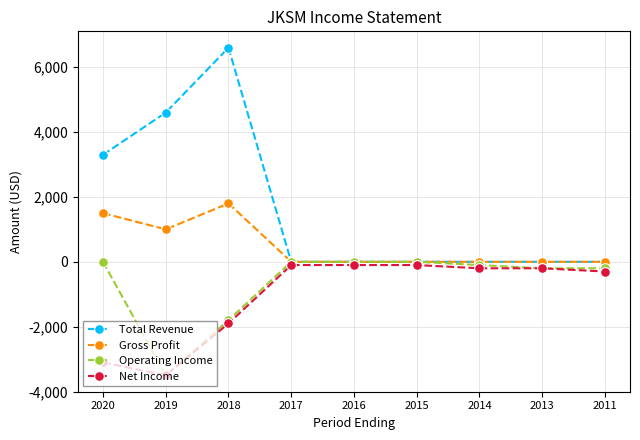

Reading left to right, transcribe all the data shown in this chart.

Total Revenue: 2020=3300	2019=4600	2018=6600	2017=0	2016=0	2015=0	2014=0	2013=0	2011=0
Gross Profit: 2020=1500	2019=1000	2018=1800	2017=0	2016=0	2015=0	2014=0	2013=0	2011=0
Operating Income: 2020=0	2019=-3500	2018=-1800	2017=0	2016=0	2015=0	2014=-100	2013=-200	2011=-200
Net Income: 2020=-3100	2019=-3500	2018=-1900	2017=-100	2016=-100	2015=-100	2014=-200	2013=-200	2011=-300